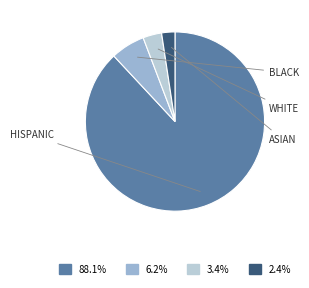

Is there a majority slice in this chart?

Yes